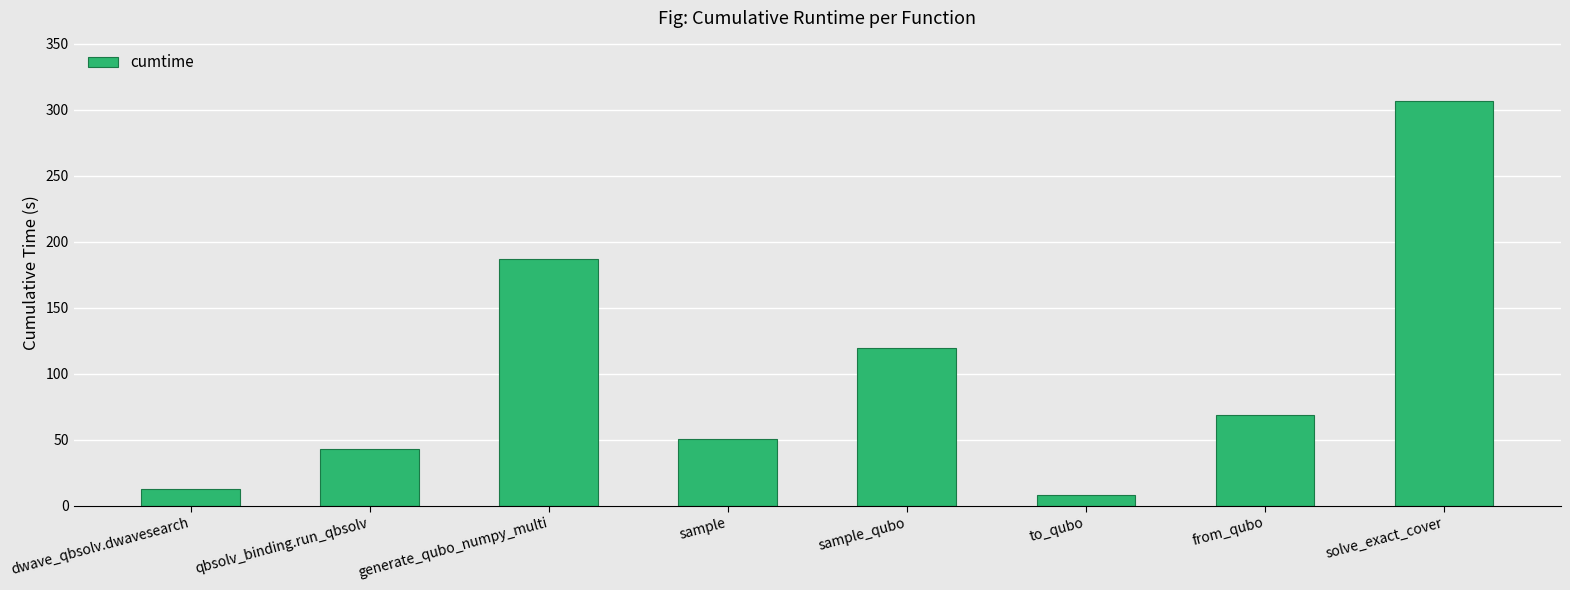

Approximately how many times larger is the value at sample_qubo compared to to_qubo?

15.2